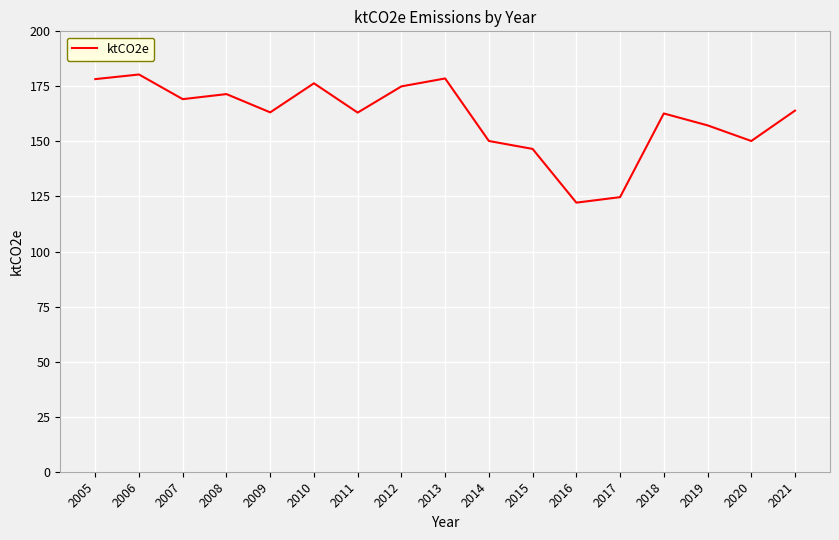

What value does the data have at 2008?

171.5